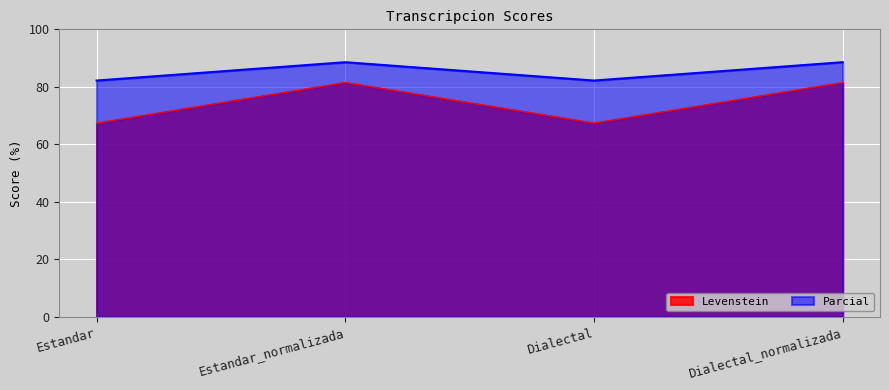

What is the label of the 2nd point from the left?

Estandar_normalizada